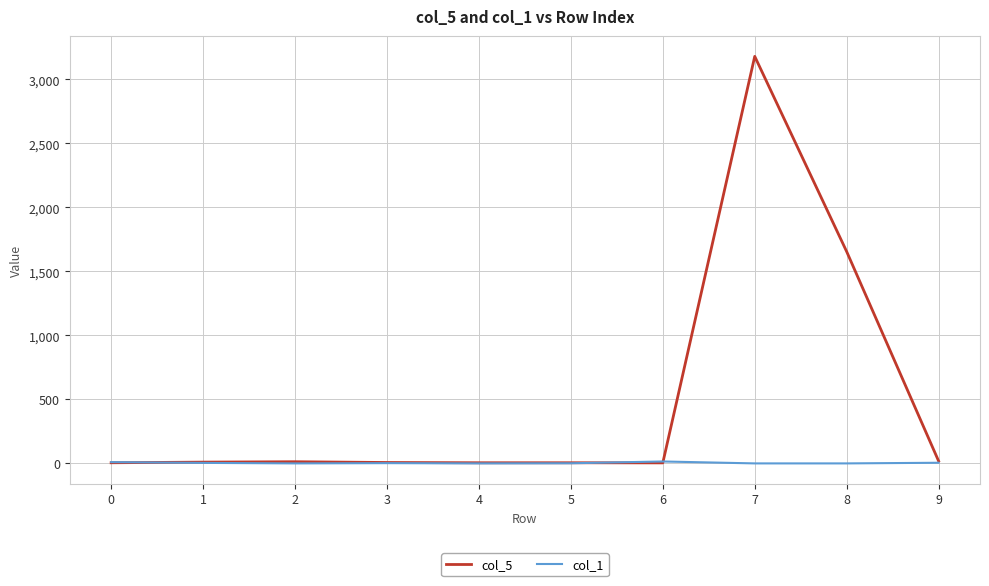

What is the maximum value shown in the chart?

3179